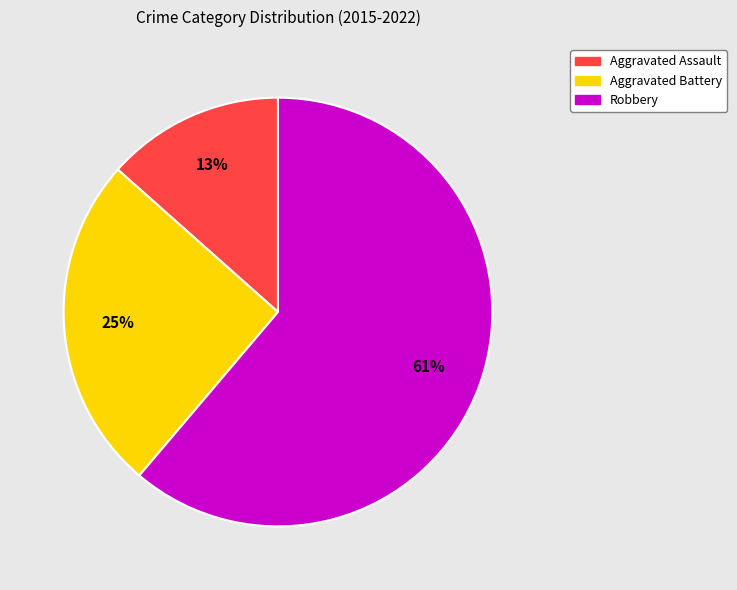

What percentage is the Aggravated Battery slice, to the nearest percent?

25%